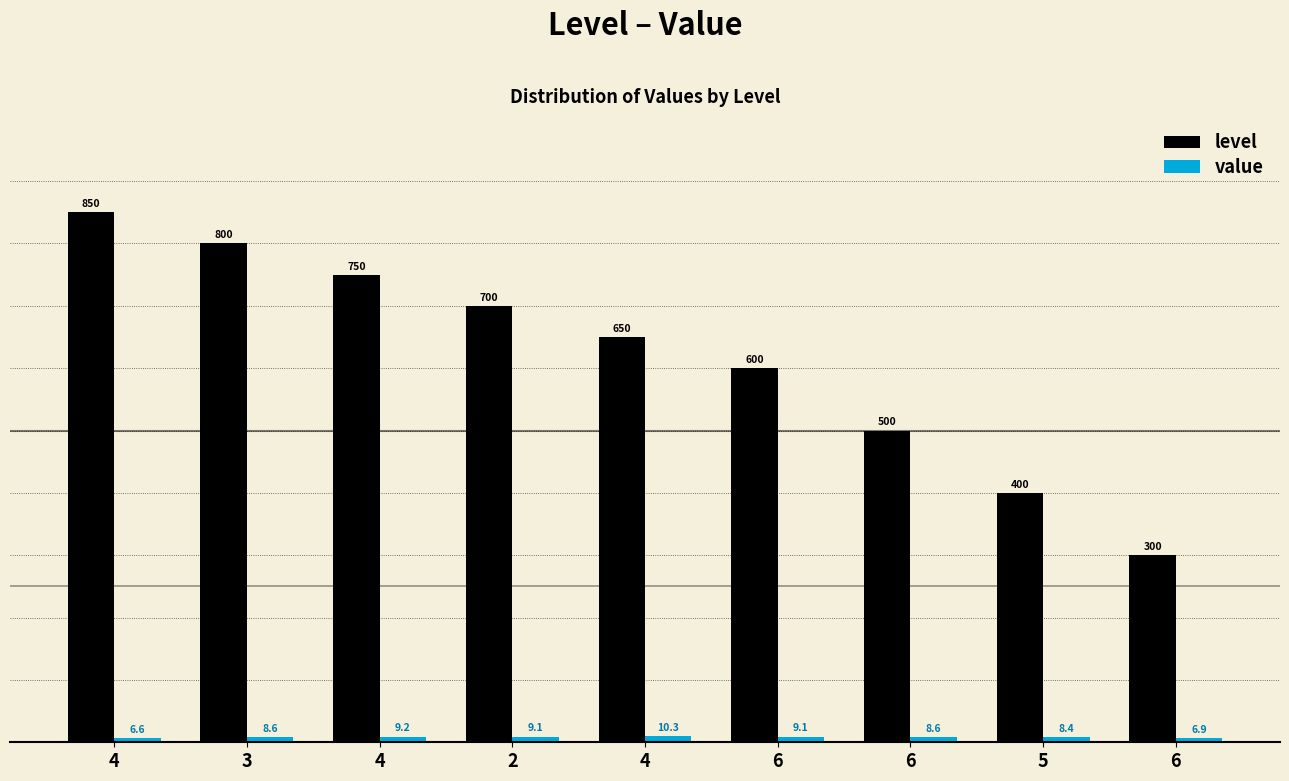

List the series in order of their overall mean, highest first.

level, value